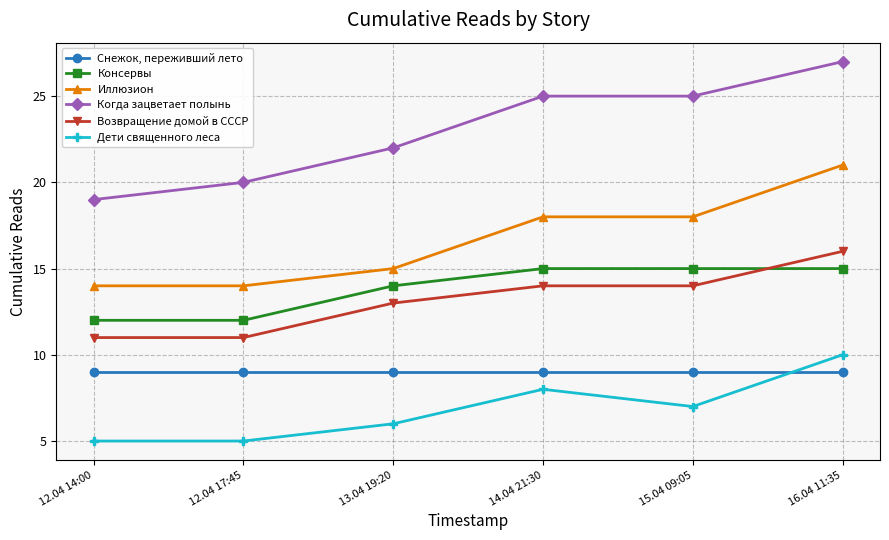

Which series has the largest total across all categories?

Когда зацветает полынь